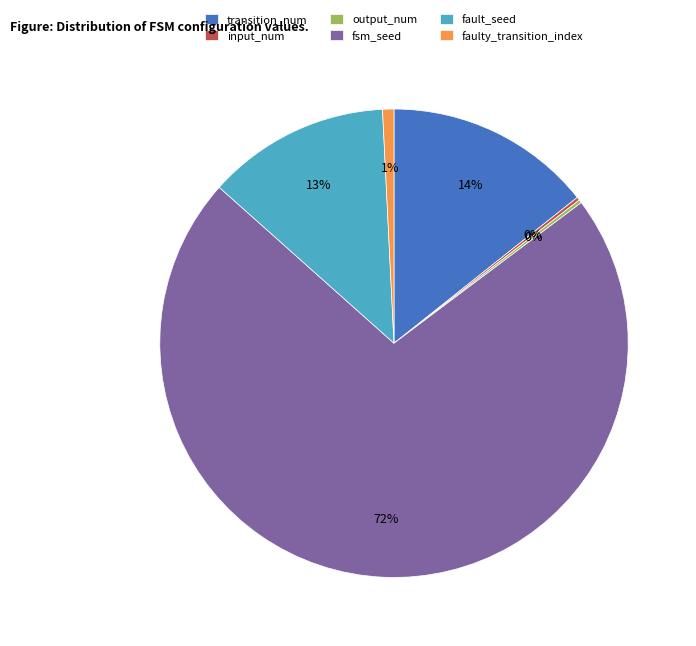

To the nearest percent, what is the difference between the largest and smallest slice percentages?

72%